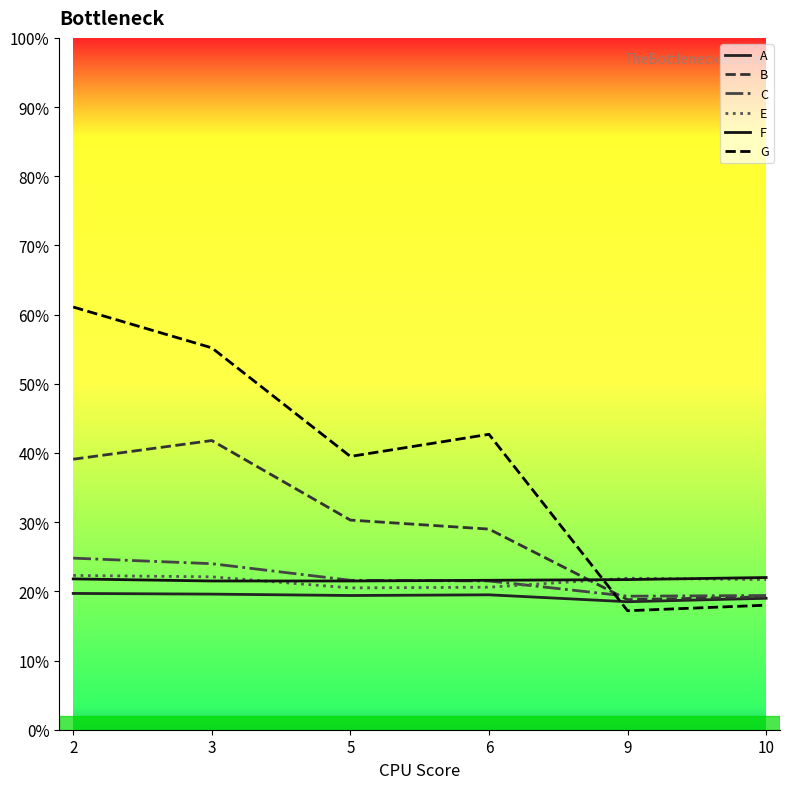

Does the chart display data point markers on the line(s)?

No